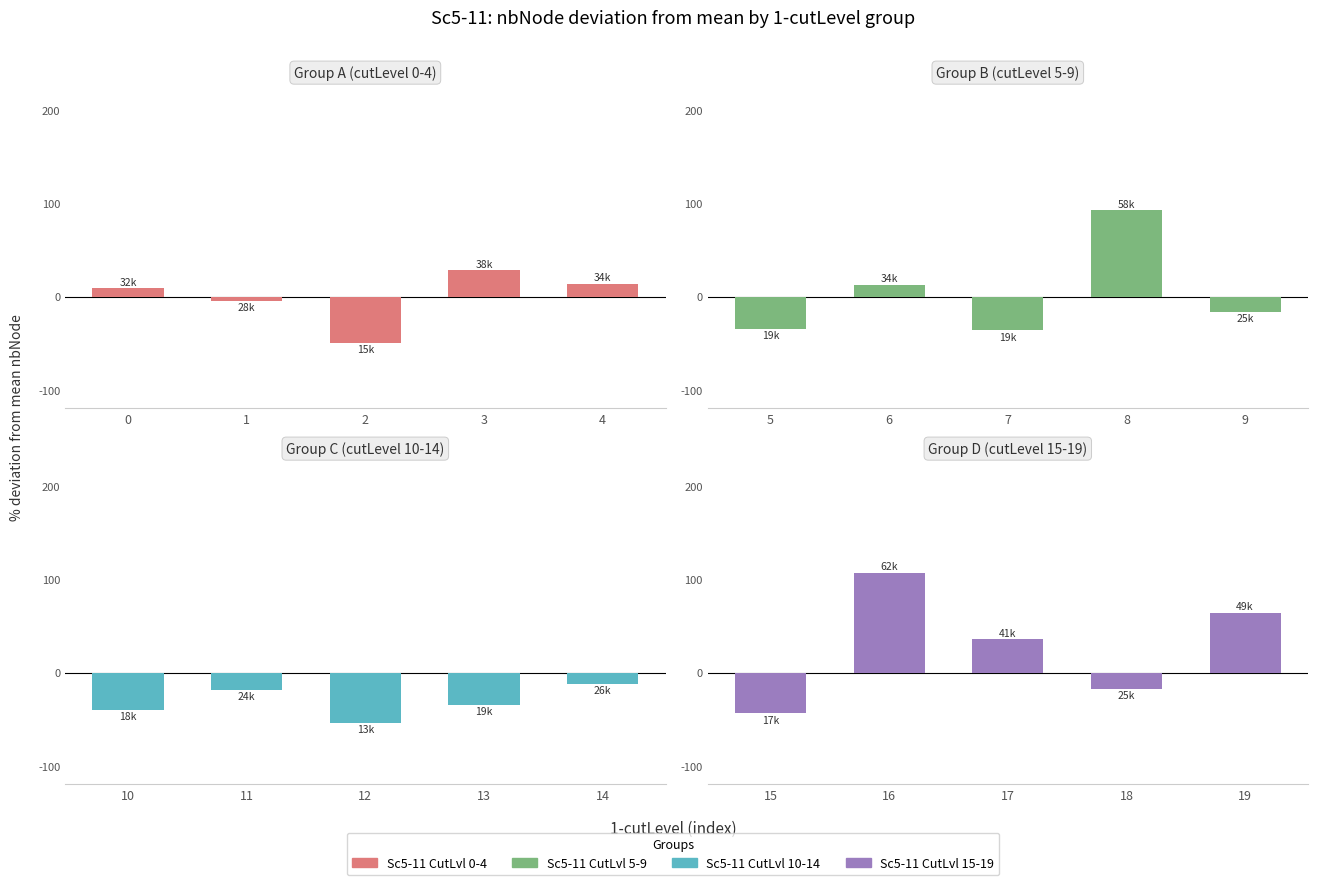

What is the sum of the Sc5-11 CutLvl 5-9 values at 5 and 6?

-22.2